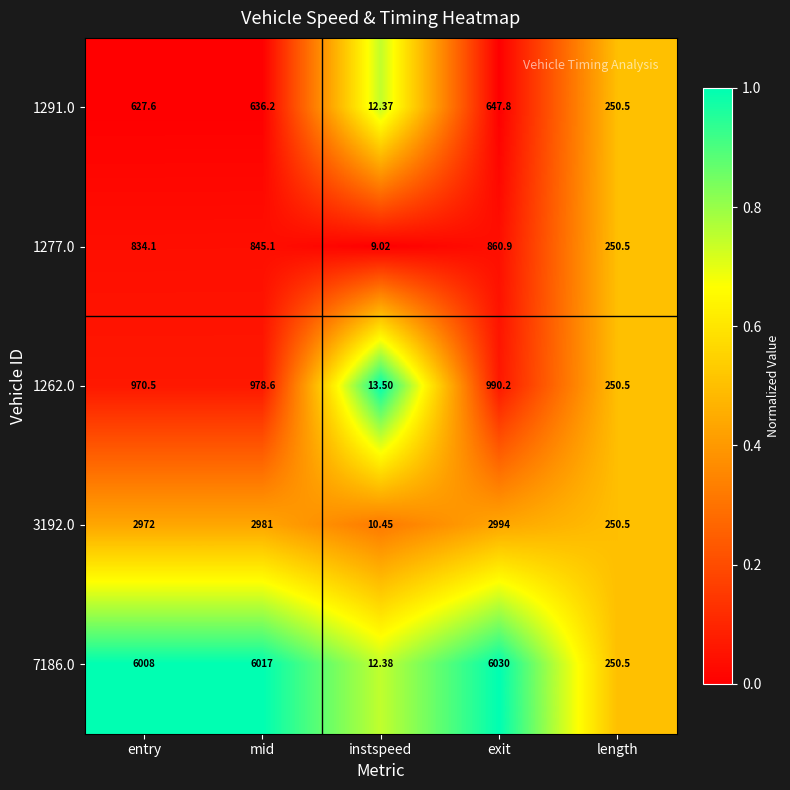

Rank the series by their maximum value, from lowest to highest.

1291.0, 1277.0, 1262.0, 3192.0, 7186.0